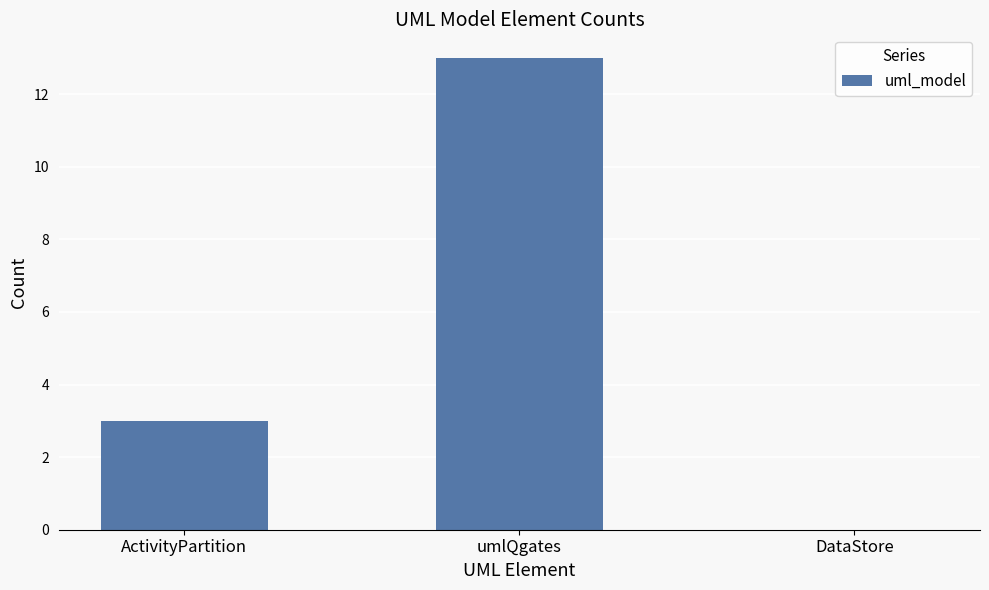

What is the difference between the values at umlQgates and DataStore?

13